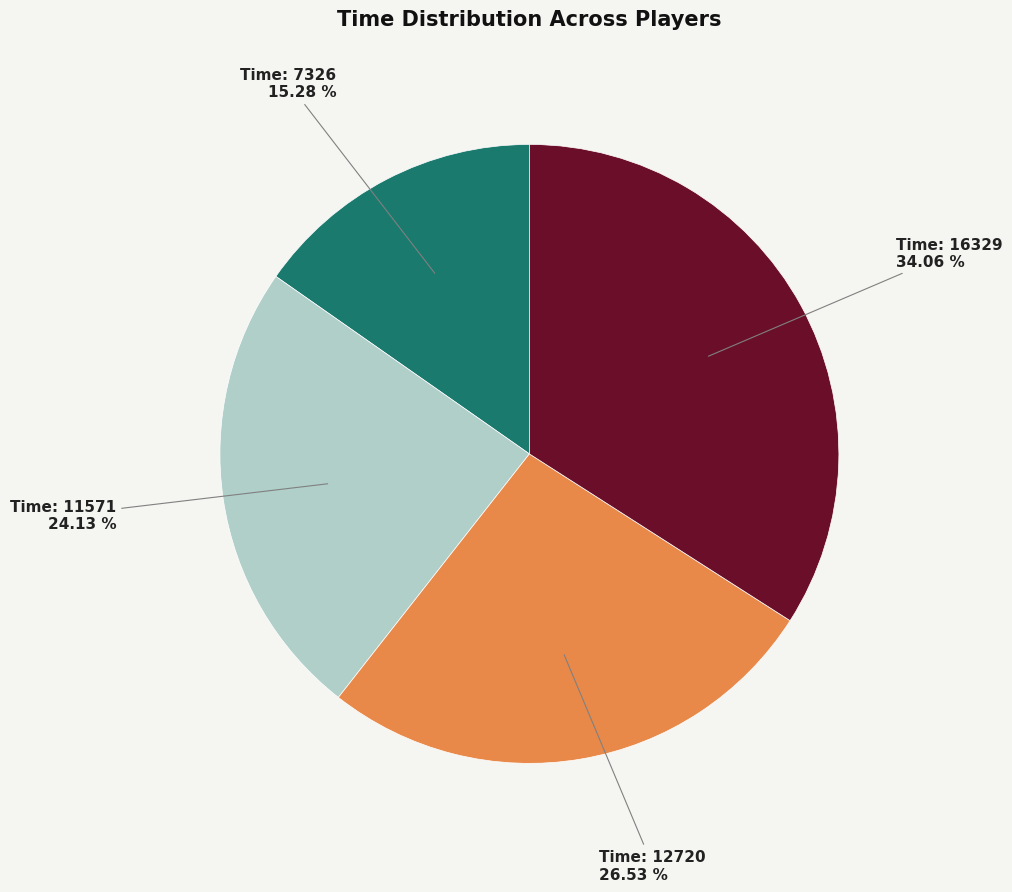

Is there any slice that represents more than half of the pie?

No